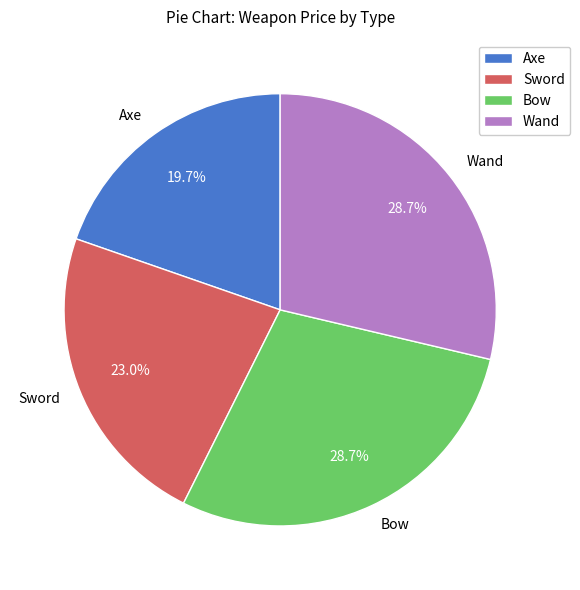

Is Wand the majority of the pie?

No